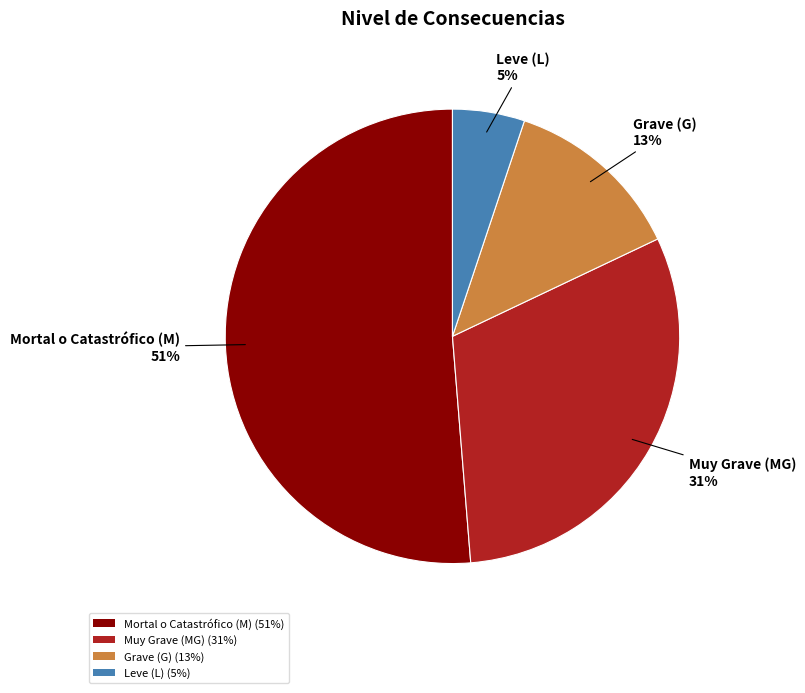

Which category has the biggest portion of the pie?

Mortal o Catastrófico (M)